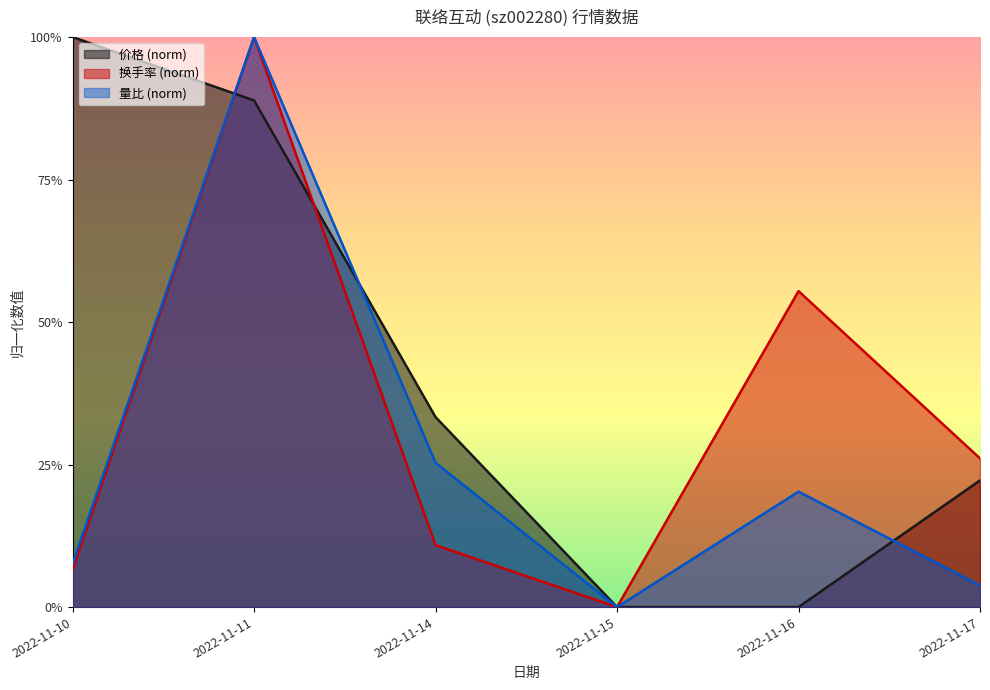

Which series has the largest total across all categories?

价格 (norm)